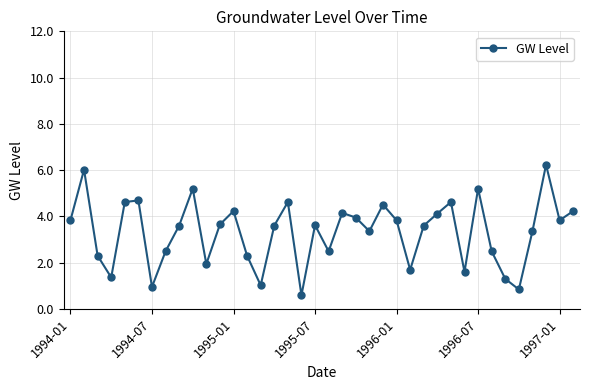

How many lines are shown in the chart?

1